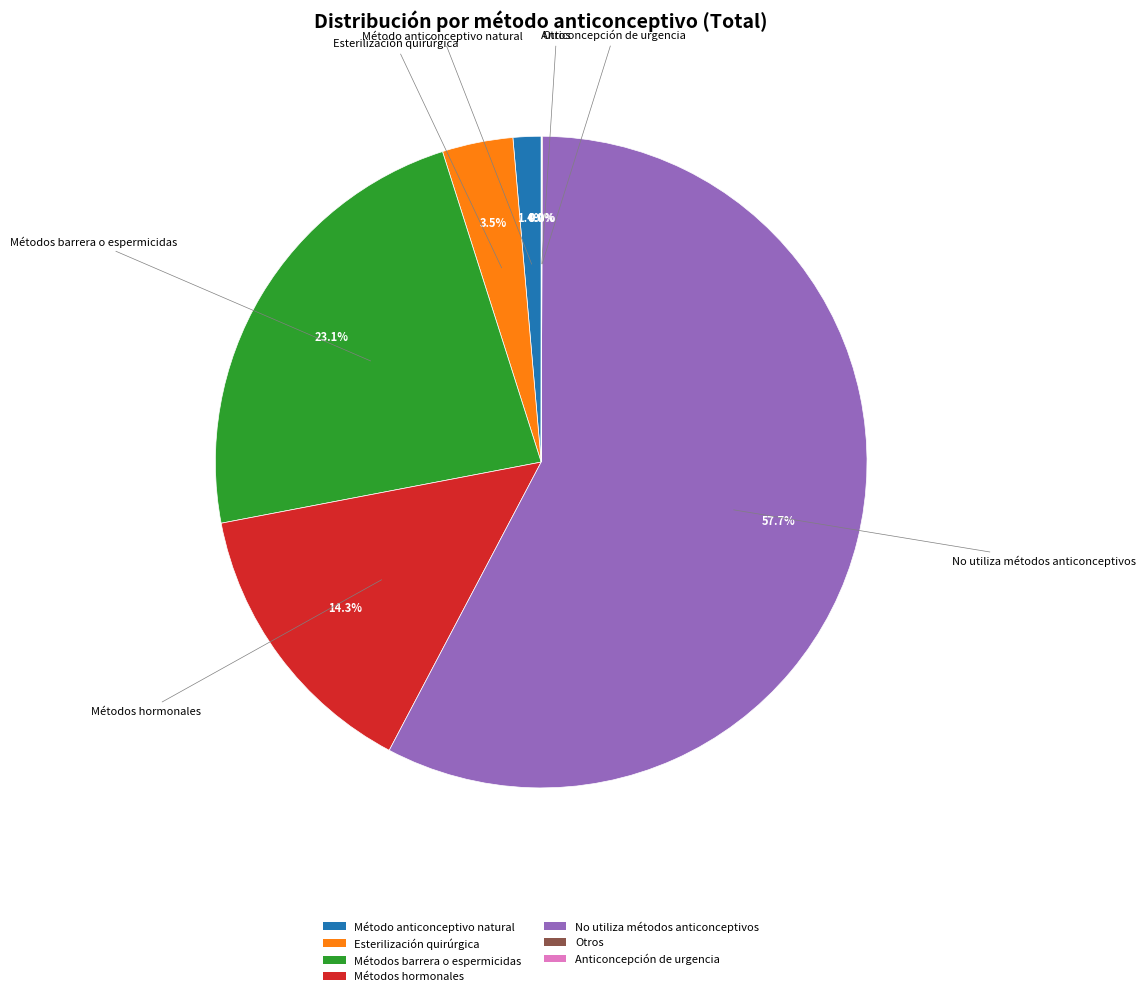

Does No utiliza métodos anticonceptivos account for over 50% of the chart?

Yes